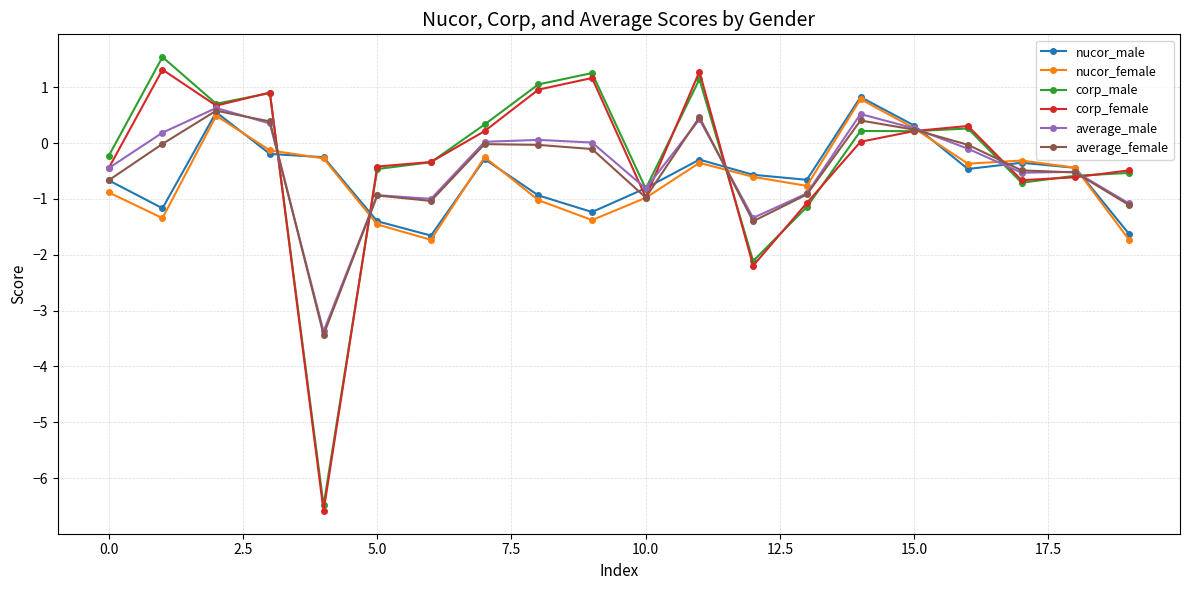

What is the minimum value for corp_male?

-6.5